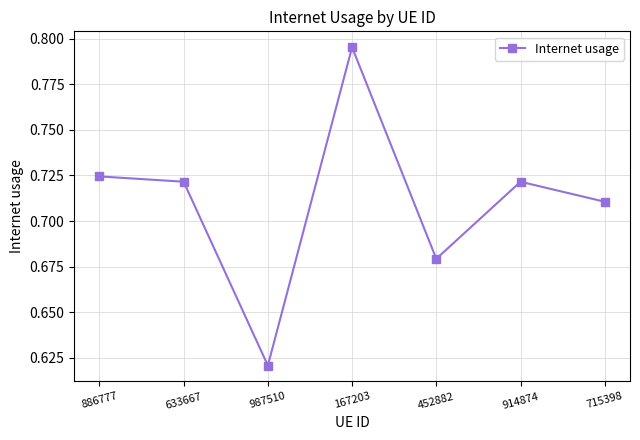

How many distinct data groups are displayed?

1